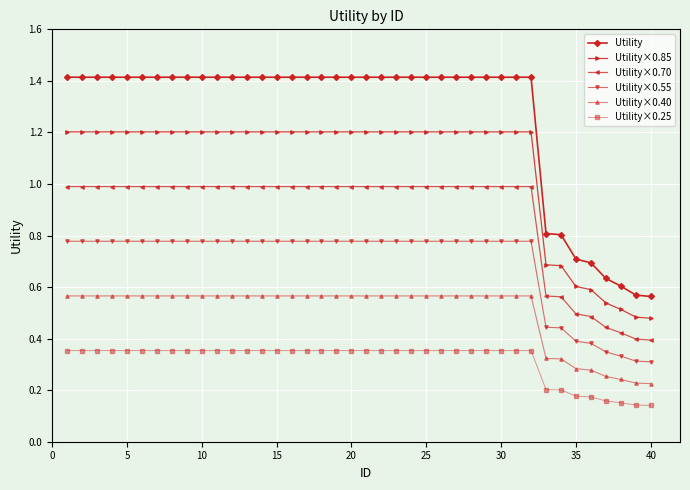

What is the average value of the Utility×0.70 series?

0.9